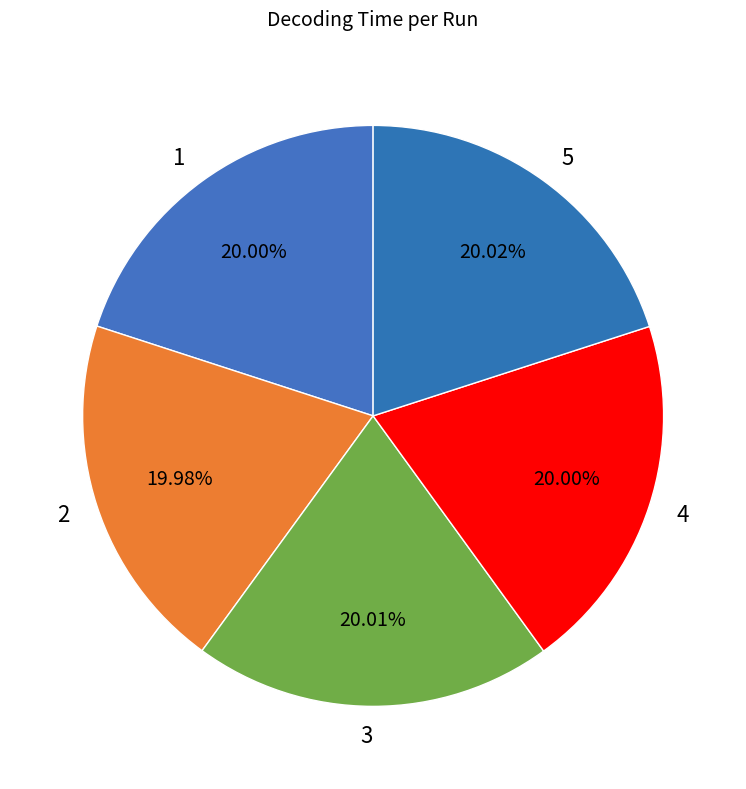

What percentage is the 2 slice, to the nearest percent?

20%